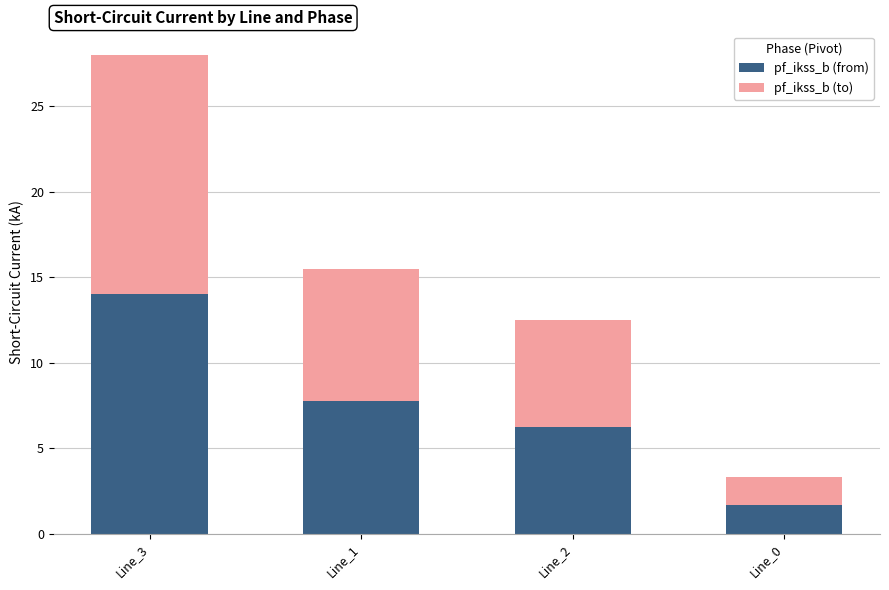

Is it true that pf_ikss_b (from) equals 10.3 at Line_2?

False